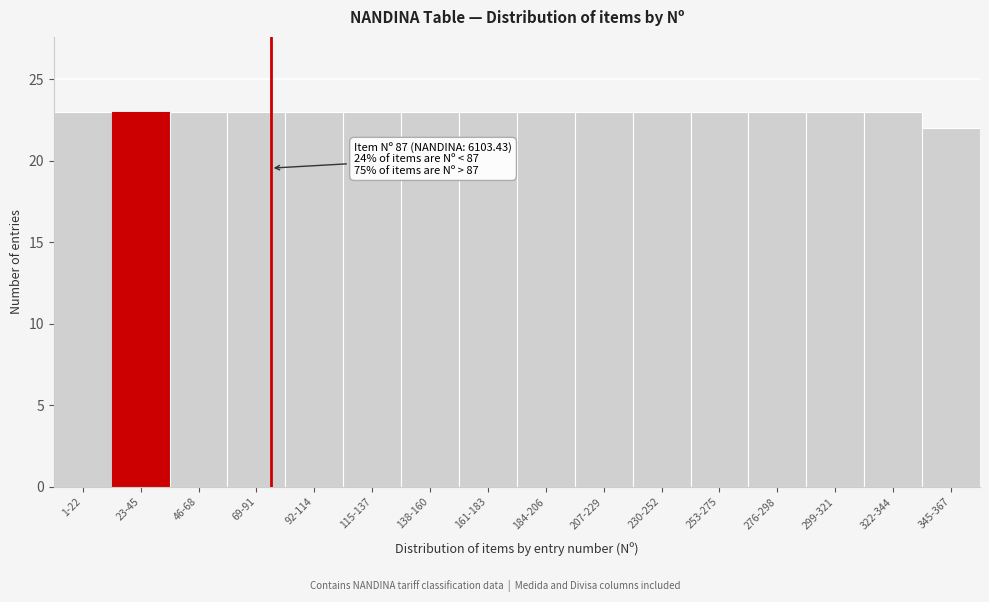

Reading left to right, extract all data points from this chart.

1-22=23	23-45=23	46-68=23	69-91=23	92-114=23	115-137=23	138-160=23	161-183=23	184-206=23	207-229=23	230-252=23	253-275=23	276-298=23	299-321=23	322-344=23	345-367=22